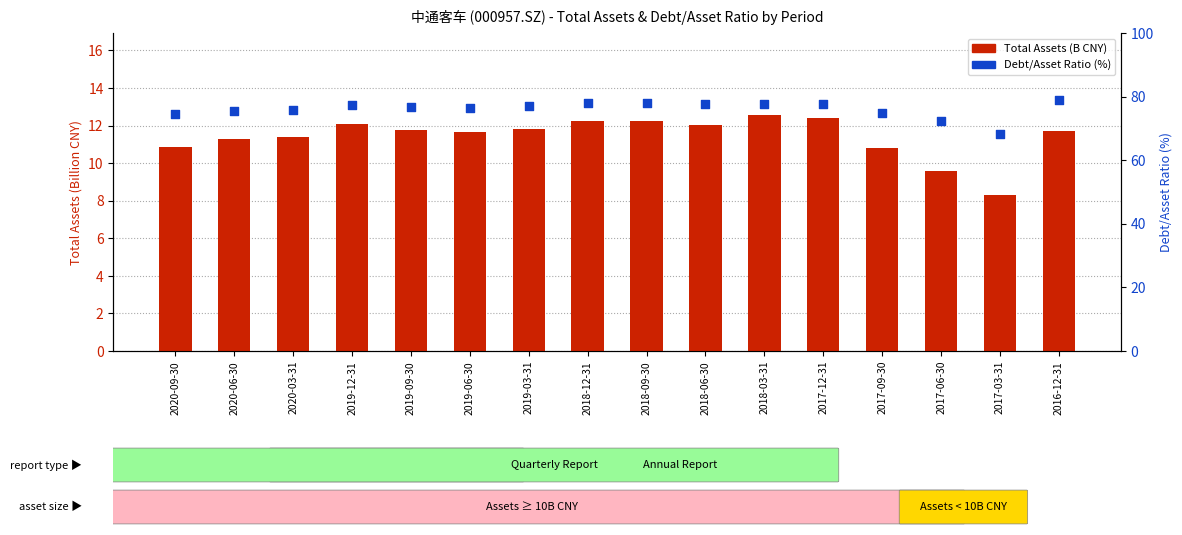

At which category is the sum across all series the highest?

2016-12-31